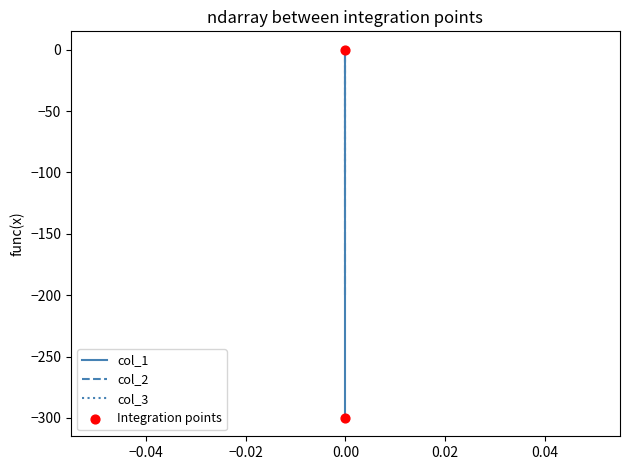

Which series reaches the minimum Y coordinate?

col_1